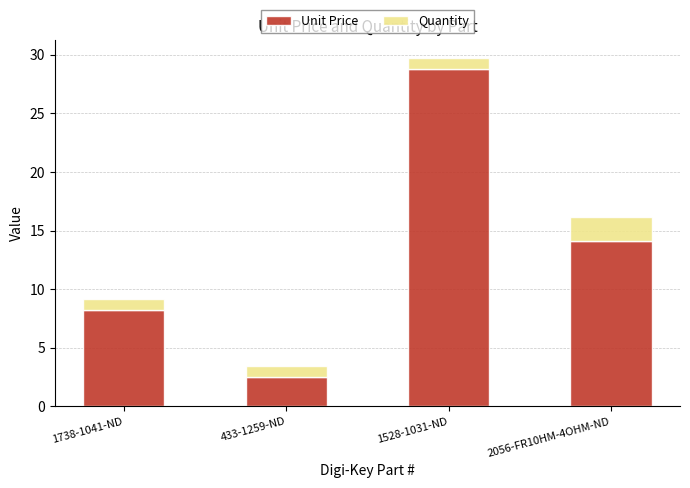

What is the lowest value of the Unit Price series?

2.5